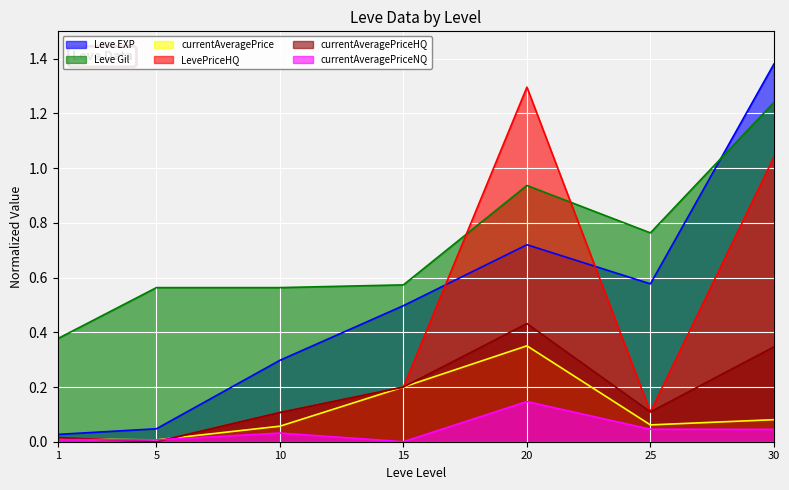

Which has a higher value, 20 or 30?

30